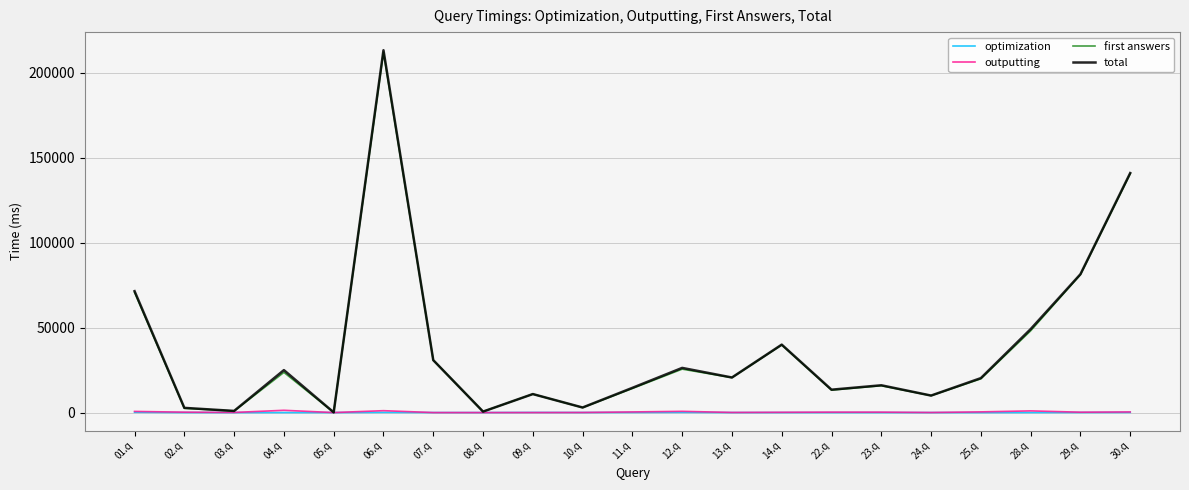

At which category is the sum across all series the highest?

06.q